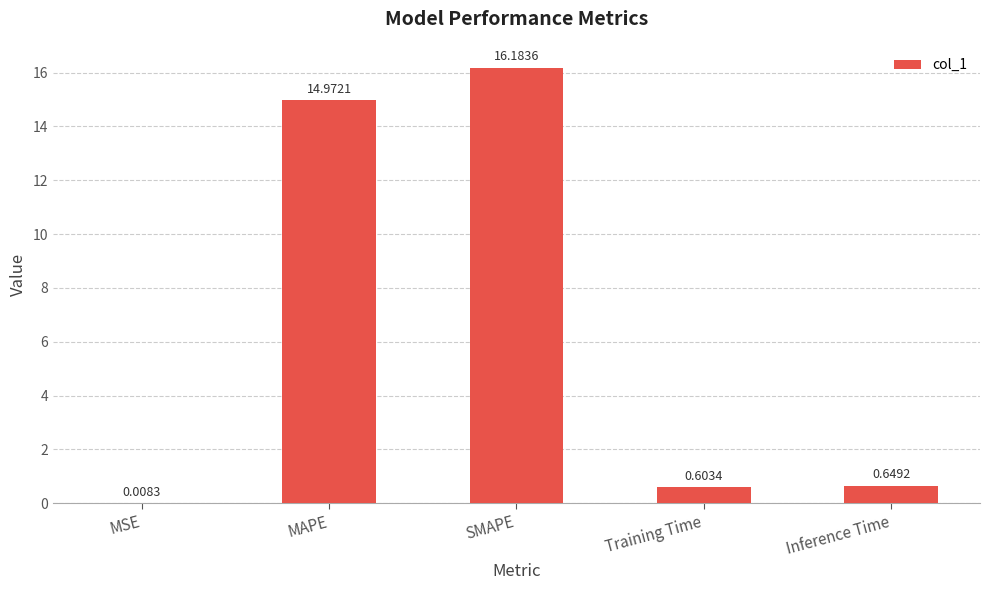

What is the sum of the values at MSE and Inference Time?

0.7